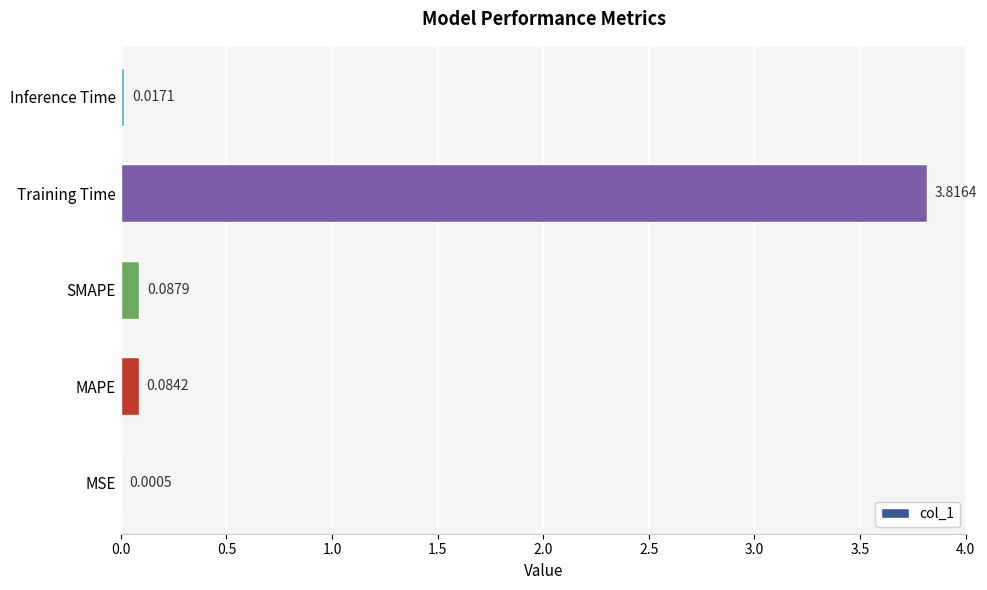

Between SMAPE and MAPE, which is larger?

SMAPE